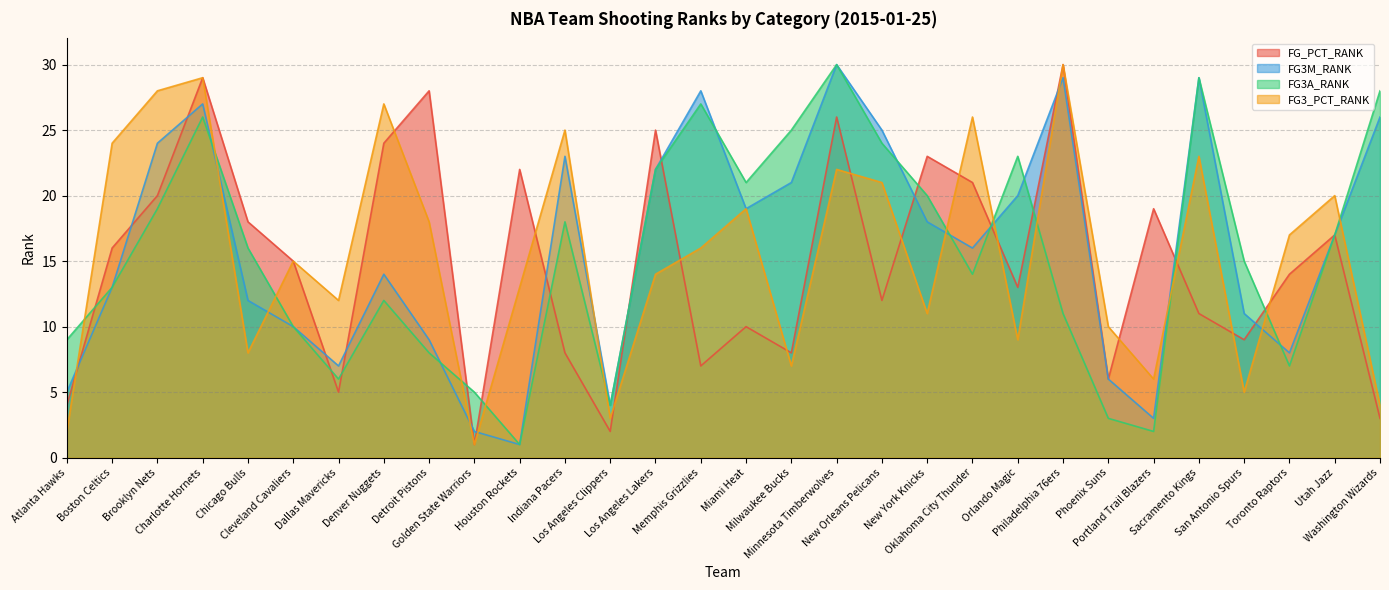

How many interior local peaks does the FG3M_RANK series have?

7